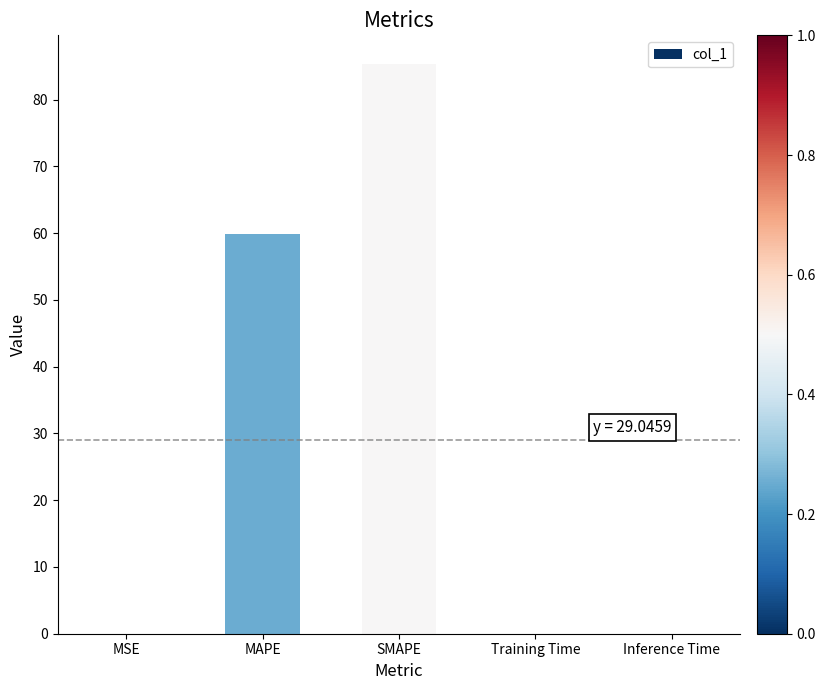

Is it true that the value at MAPE is 59.8?

True